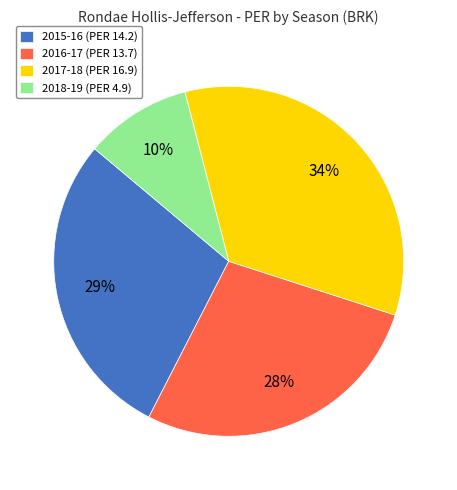

Count the number of slices in the pie.

4